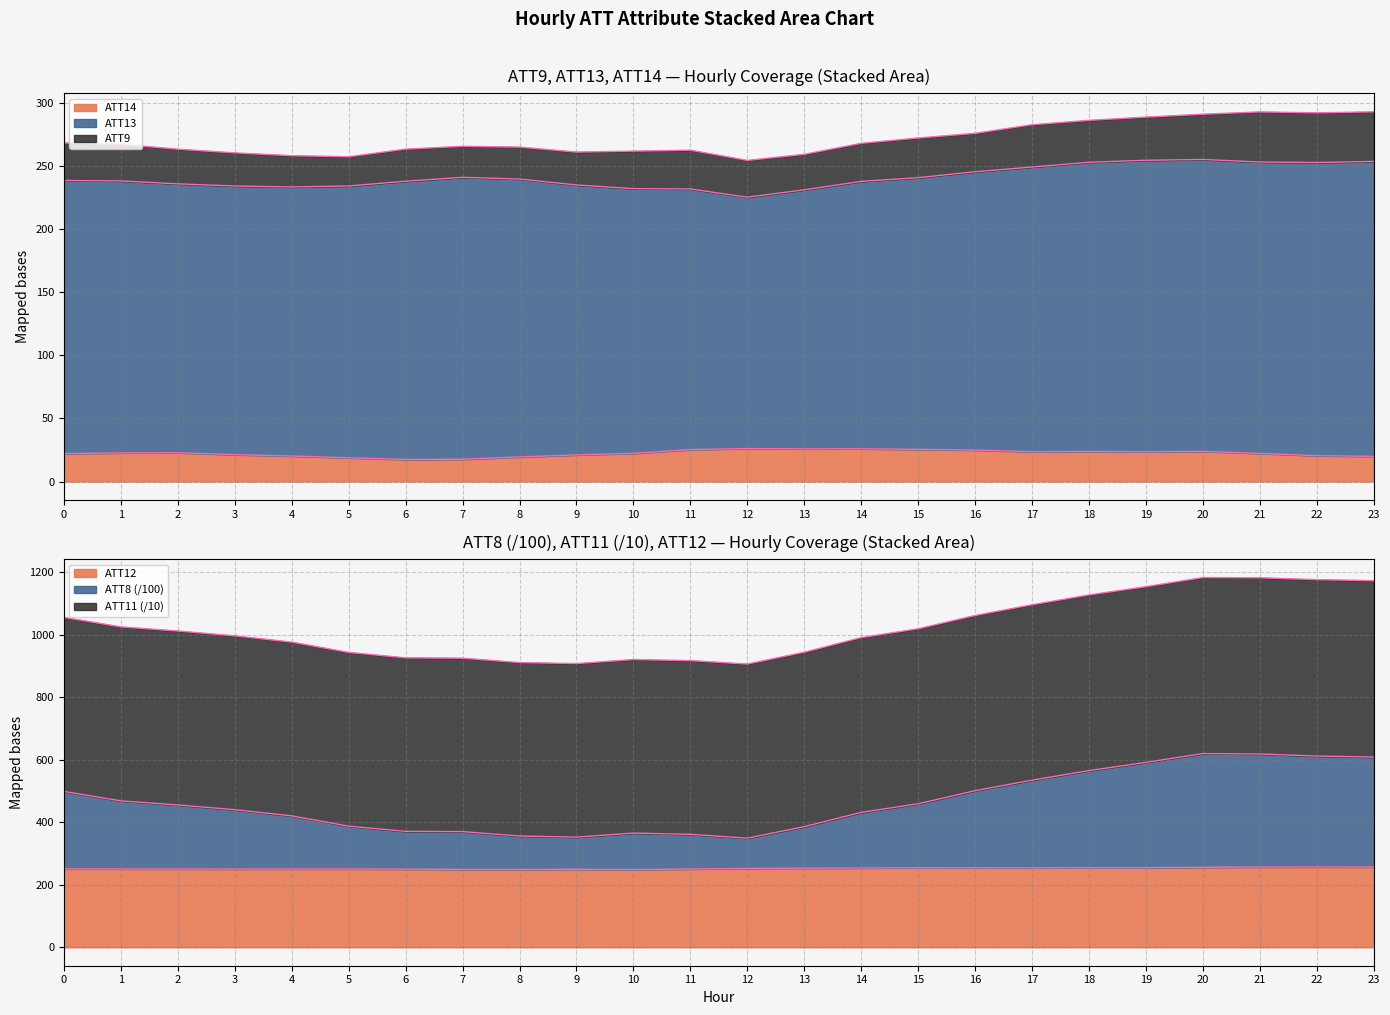

Which series has the largest total across all categories?

ATT8